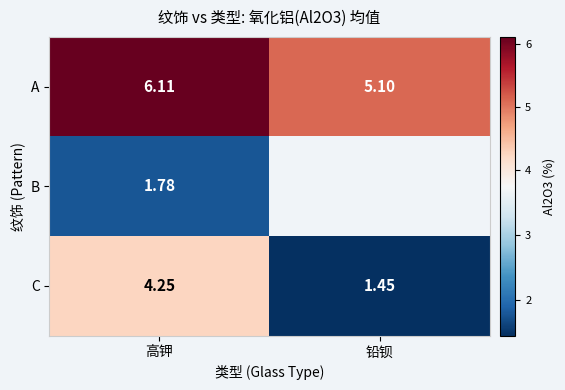

Rank the series at 高钾 from highest to lowest value.

A, C, B